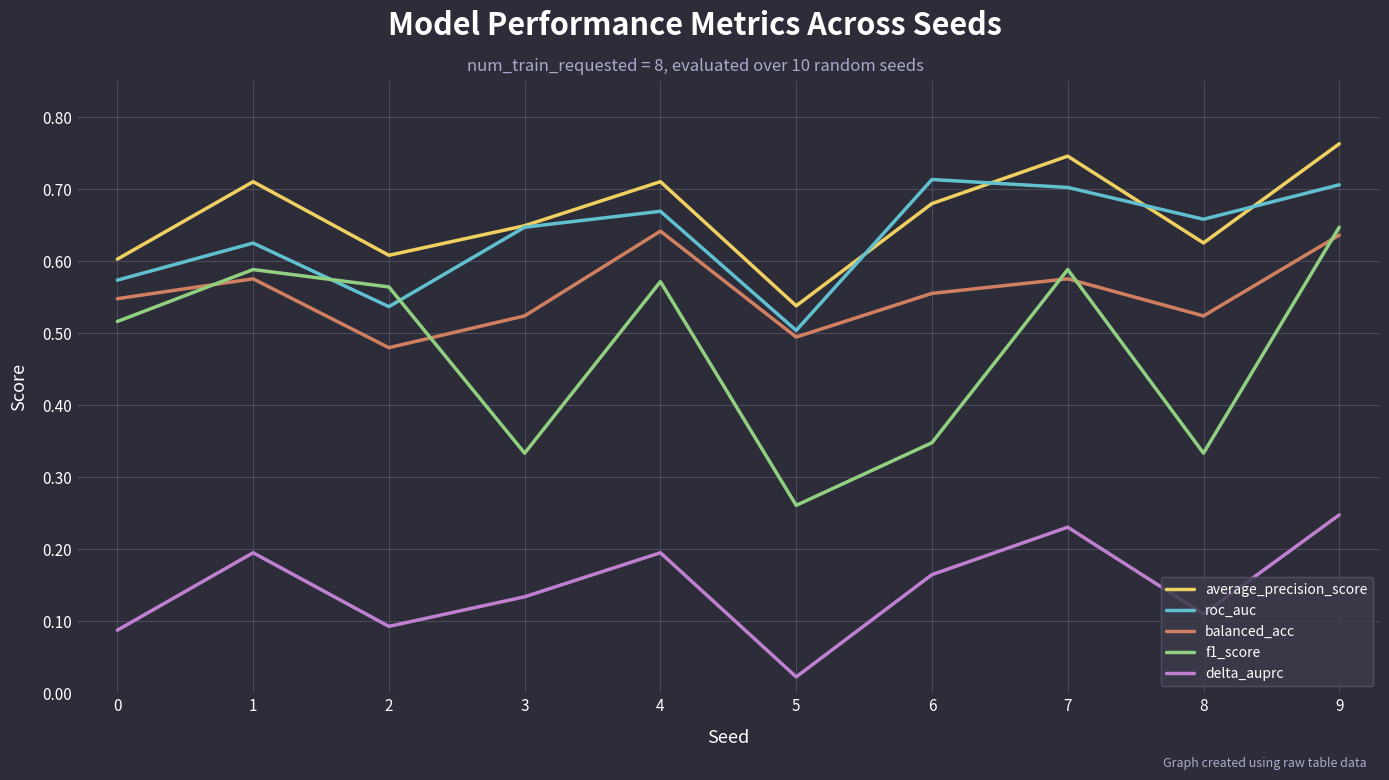

Which series has the widest spread of values?

f1_score